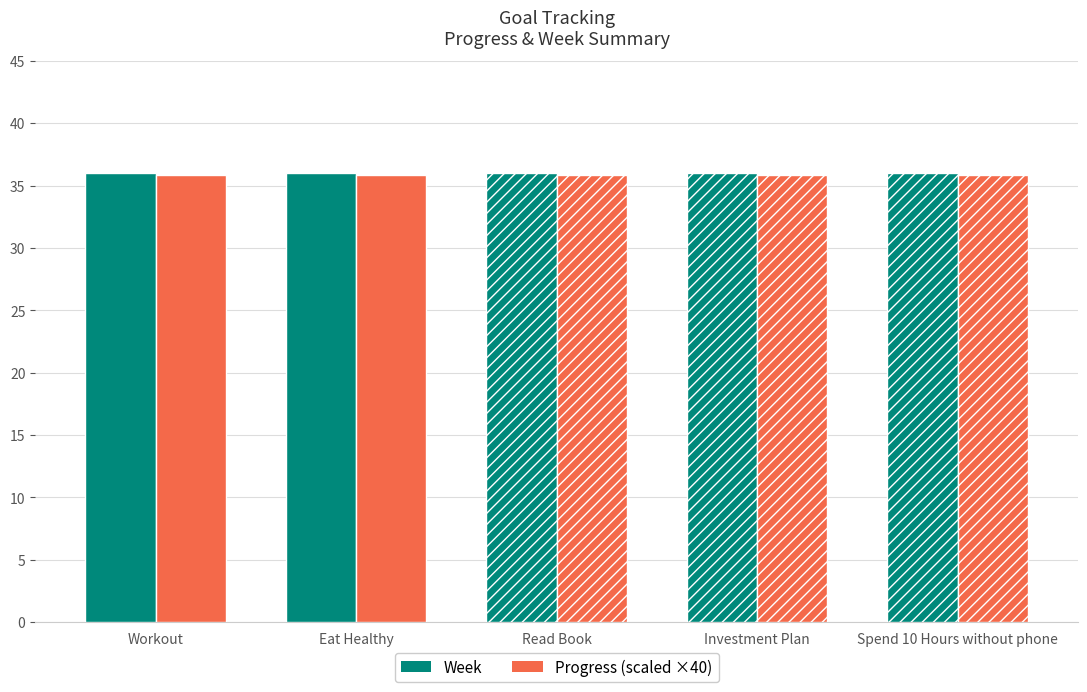

What is the minimum value shown in the chart?

35.9